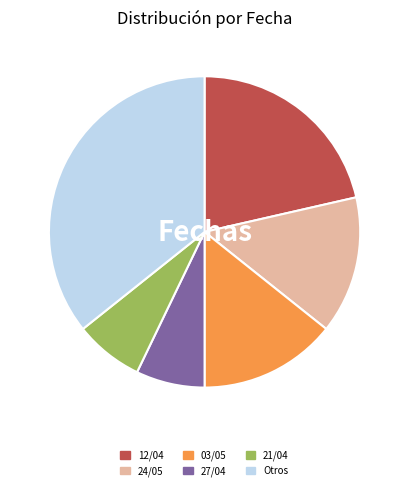

Is there any slice that represents more than half of the pie?

No